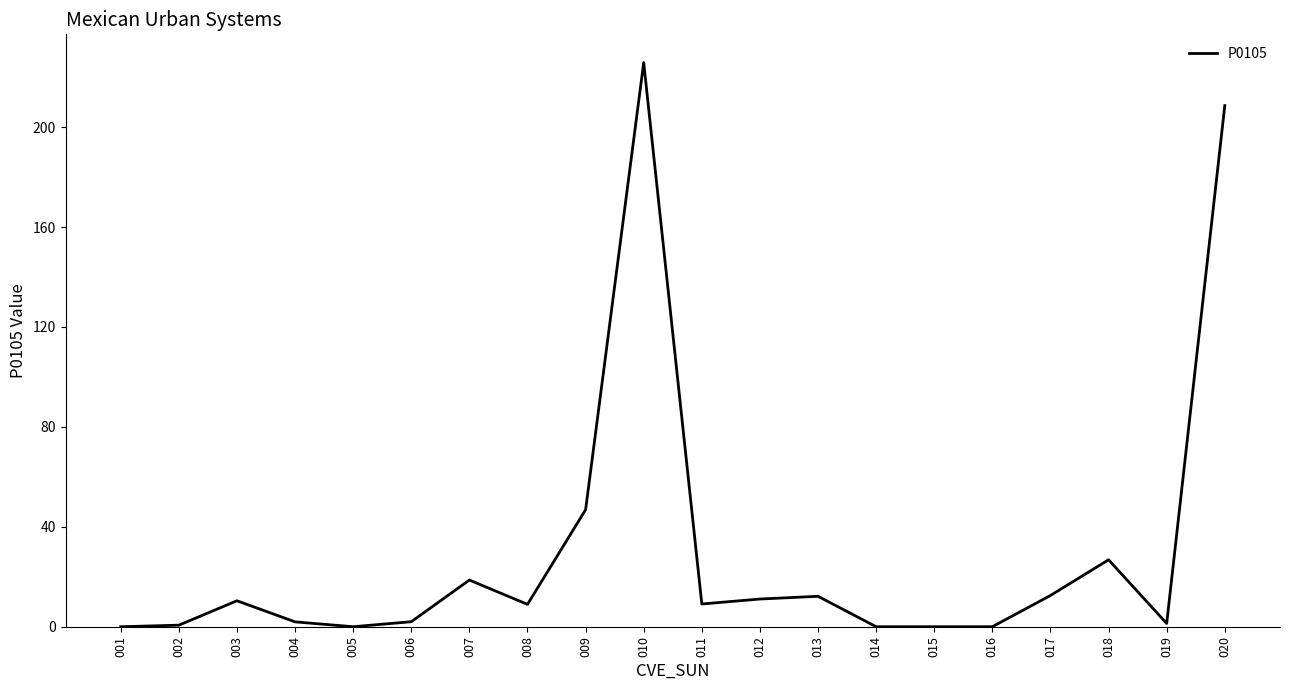

At which category does the data reach its first local peak?

003